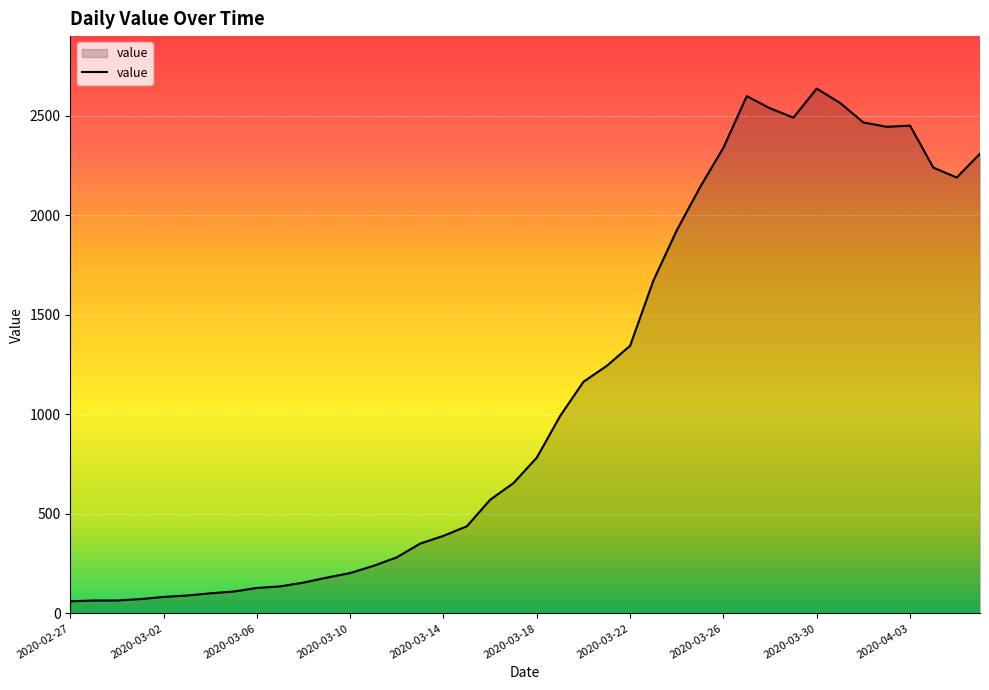

What is the greatest value displayed?

2637